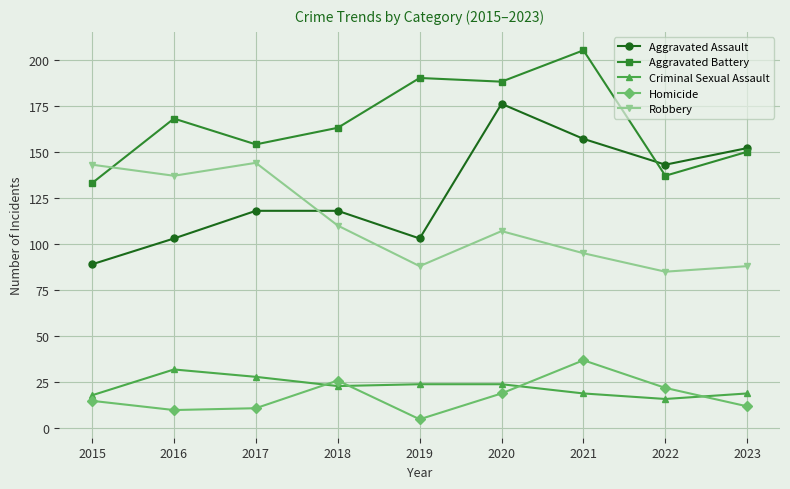

What is the value of the Aggravated Battery point at the 6th from the left?

188